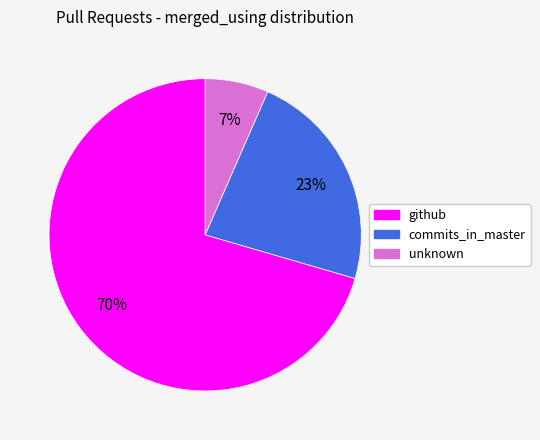

Is unknown the majority of the pie?

No